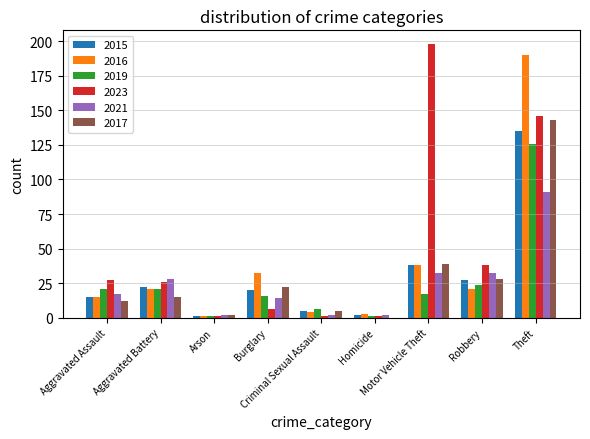

Which series has the largest range (max minus min)?

2023